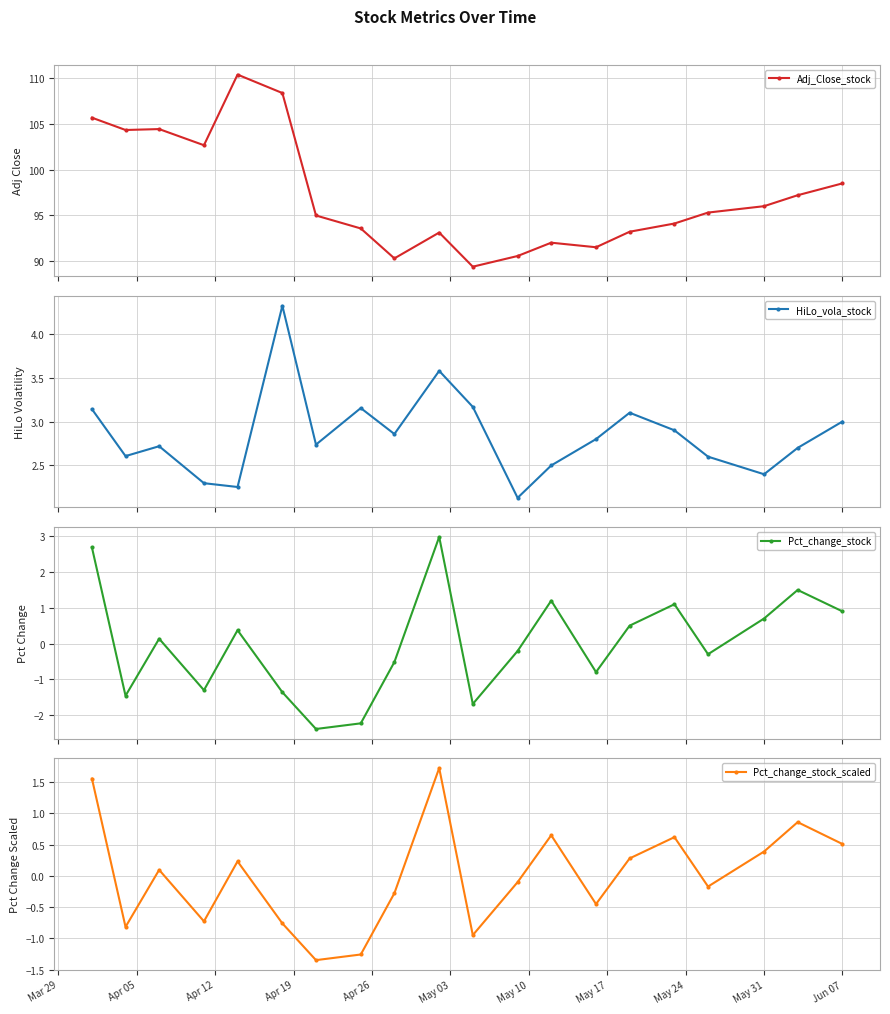

What is the highest value of the Adj_Close_stock series?

110.4